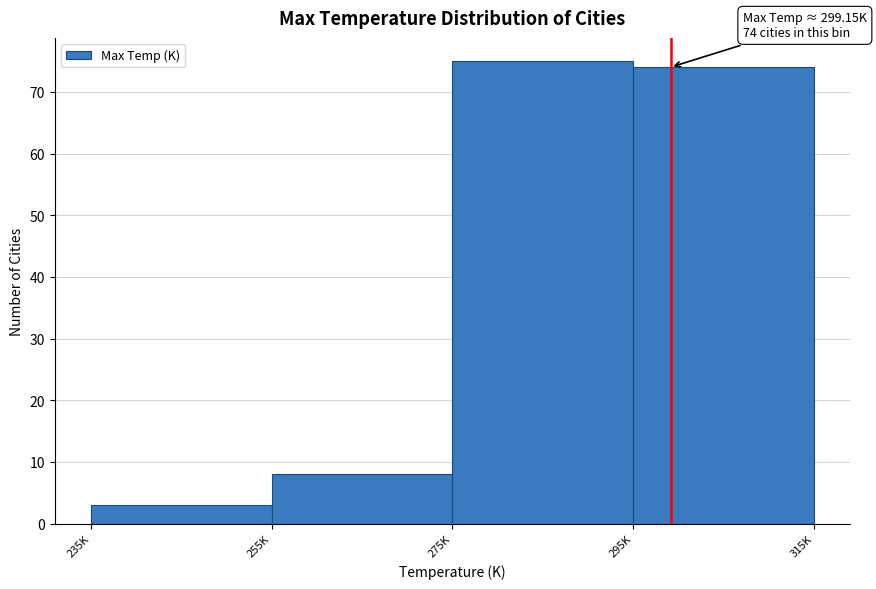

Reading left to right, transcribe all the data shown in this chart.

235K=3	255K=8	275K=75	295K=74